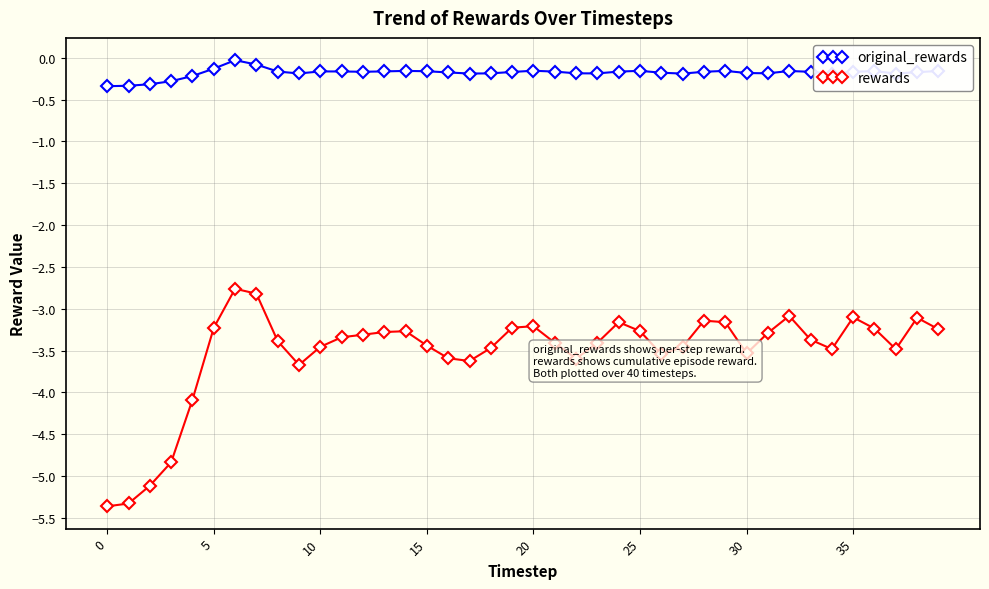

Which series has the largest range (max minus min)?

rewards